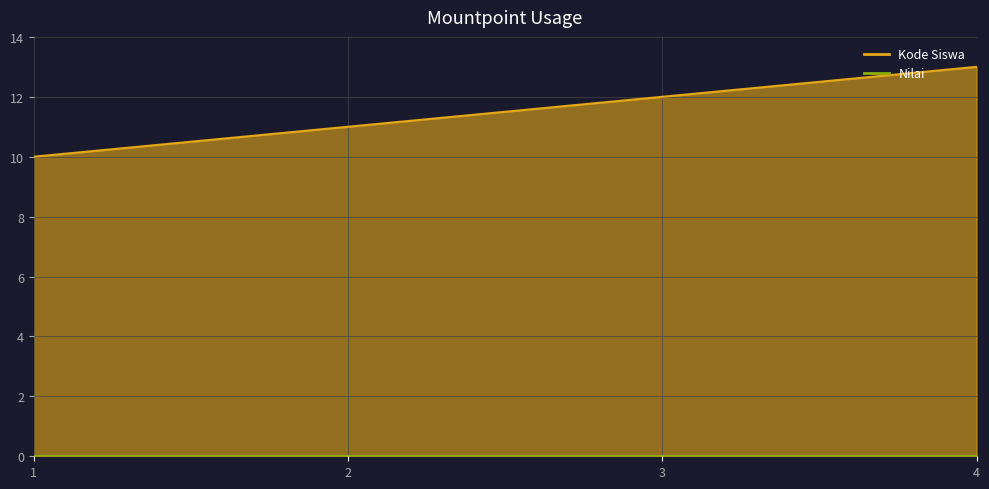

What is the average value?

12